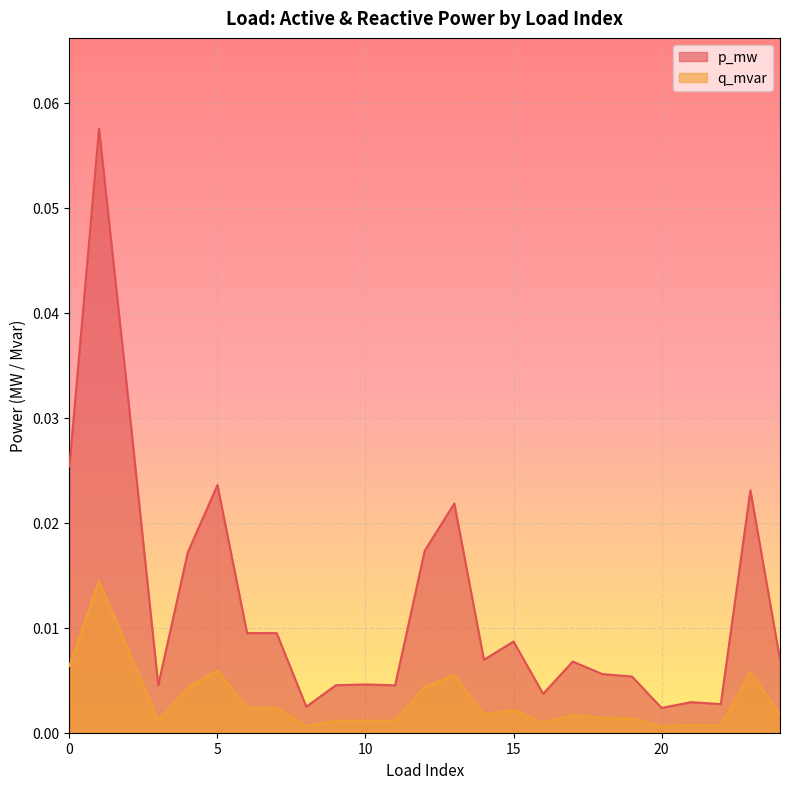

Rank the series by their maximum value, from highest to lowest.

p_mw, q_mvar